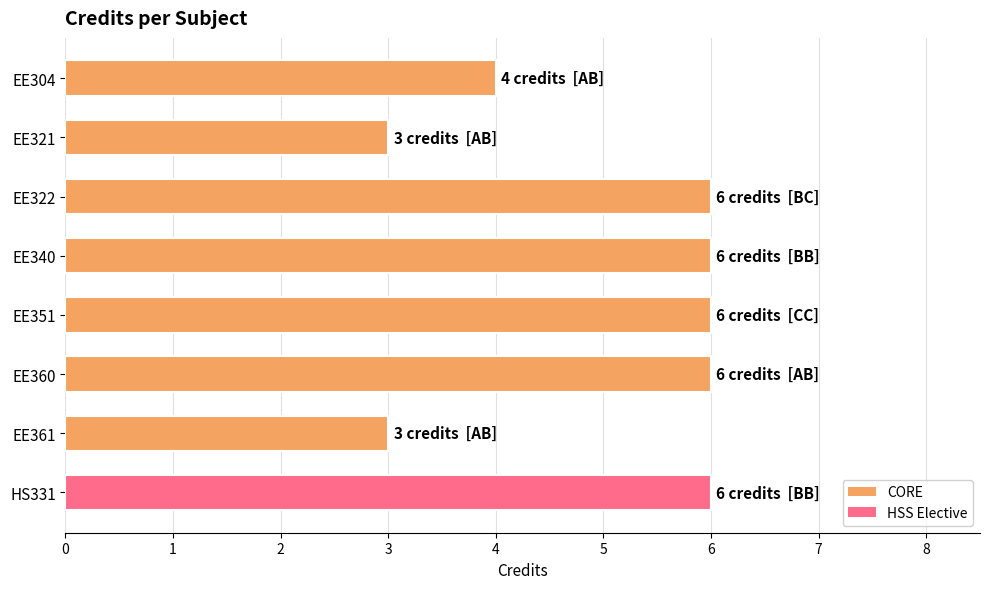

The value at EE361 is 3. True or false?

True